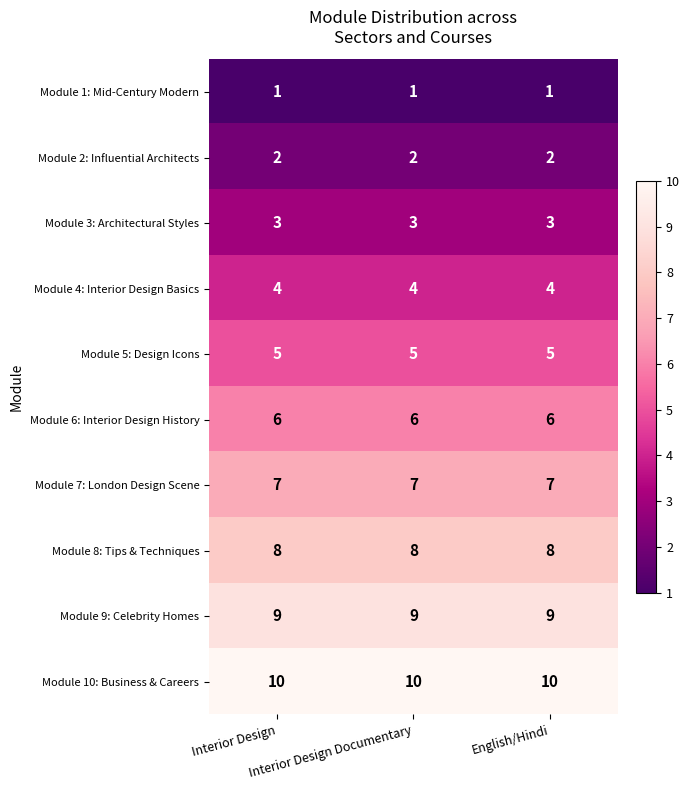

At how many categories does at least one series exceed 2?

3